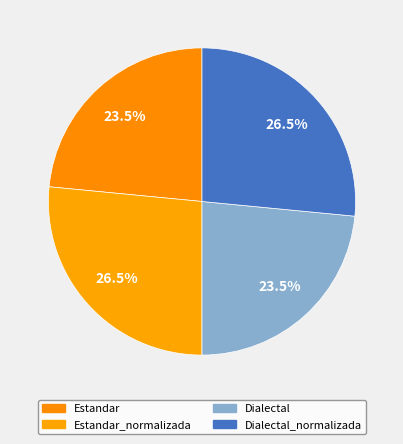

How many slices are in this pie chart?

4